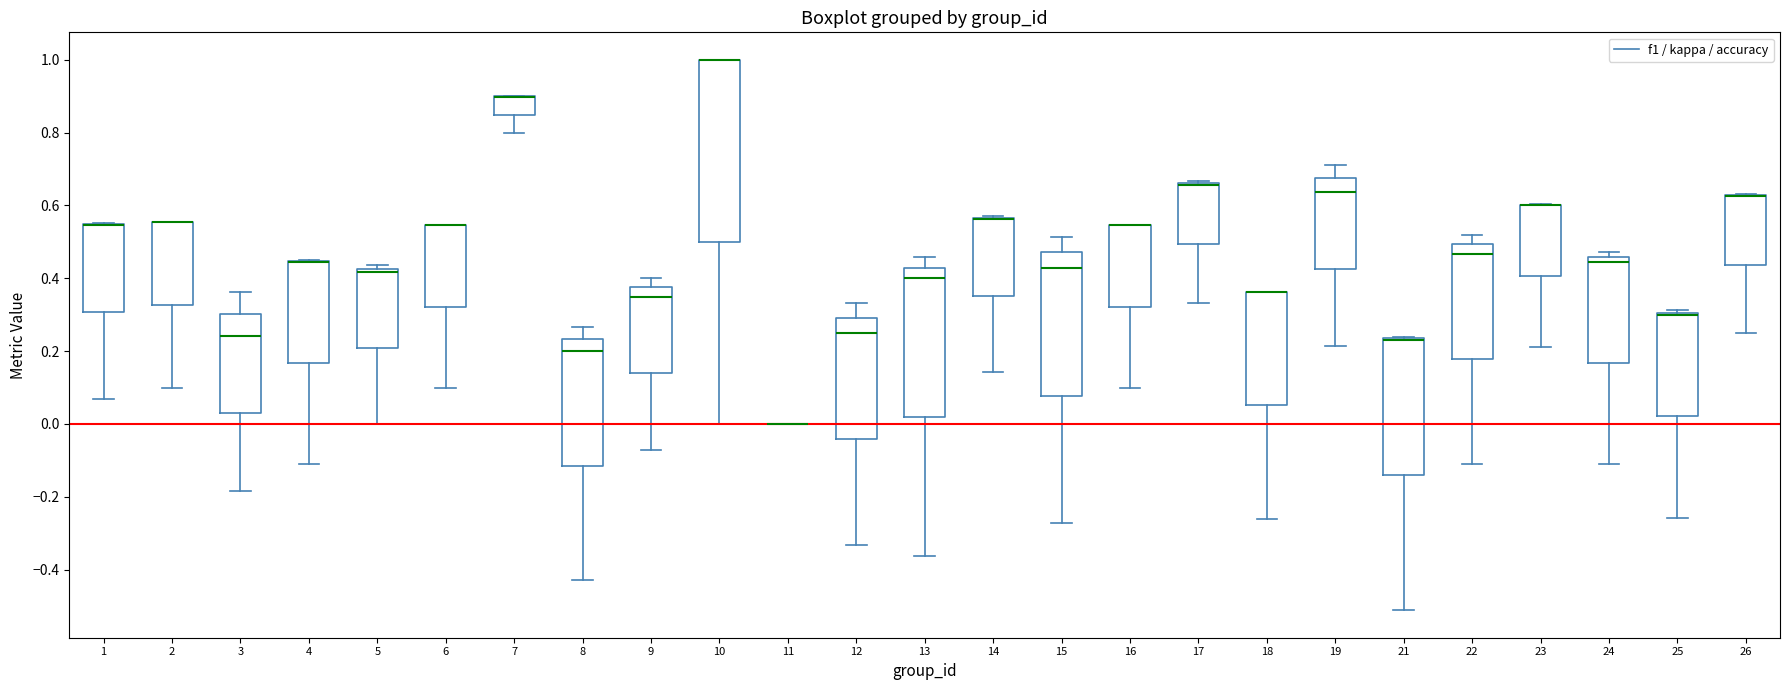

Reading left to right, transcribe this box plot: for each box, give where its median line is, the range the box spans, and where its two whiskers end, as read against the y-axis. The values are not printed on the chart, so give them approximately, as read against the axis.

1: median 0.54 (drawn on the box's upper edge), box 0.30 to 0.54, whiskers 0.06 to 0.56
2: median 0.56 (drawn on the box's upper edge), box 0.32 to 0.56, whiskers 0.10 to 0.56
3: median 0.24, box 0.02 to 0.30, whiskers -0.18 to 0.36
4: median 0.44 (drawn on the box's upper edge), box 0.16 to 0.44, whiskers -0.12 to 0.46
5: median 0.42 (just below the box's upper edge), box 0.20 to 0.42, whiskers 0.00 to 0.44
6: median 0.54 (drawn on the box's upper edge), box 0.32 to 0.54, whiskers 0.10 to 0.54
7: median 0.90 (drawn on the box's upper edge), box 0.84 to 0.90, whiskers 0.80 to 0.90
8: median 0.20, box -0.12 to 0.24, whiskers -0.42 to 0.26
9: median 0.36, box 0.14 to 0.38, whiskers -0.08 to 0.40
10: median 1.00 (drawn on the box's upper edge), box 0.50 to 1.00, whiskers 0.00 to 1.00
11: box collapsed to a line at 0.00, whiskers 0.00 to 0.00
12: median 0.26, box -0.04 to 0.30, whiskers -0.34 to 0.34
13: median 0.40, box 0.02 to 0.42, whiskers -0.36 to 0.46
14: median 0.56 (drawn on the box's upper edge), box 0.36 to 0.56, whiskers 0.14 to 0.58
15: median 0.42, box 0.08 to 0.48, whiskers -0.28 to 0.52
16: median 0.54 (drawn on the box's upper edge), box 0.32 to 0.54, whiskers 0.10 to 0.54
17: median 0.66 (drawn on the box's upper edge), box 0.50 to 0.66, whiskers 0.34 to 0.66
18: median 0.36 (drawn on the box's upper edge), box 0.06 to 0.36, whiskers -0.26 to 0.36
19: median 0.64, box 0.42 to 0.68, whiskers 0.22 to 0.72
21: median 0.24 (drawn on the box's upper edge), box -0.14 to 0.24, whiskers -0.52 to 0.24
22: median 0.46, box 0.18 to 0.50, whiskers -0.12 to 0.52
23: median 0.60 (drawn on the box's upper edge), box 0.40 to 0.60, whiskers 0.22 to 0.60
24: median 0.44, box 0.16 to 0.46, whiskers -0.12 to 0.48
25: median 0.30 (just below the box's upper edge), box 0.02 to 0.30, whiskers -0.26 to 0.32
26: median 0.62 (drawn on the box's upper edge), box 0.44 to 0.62, whiskers 0.26 to 0.64